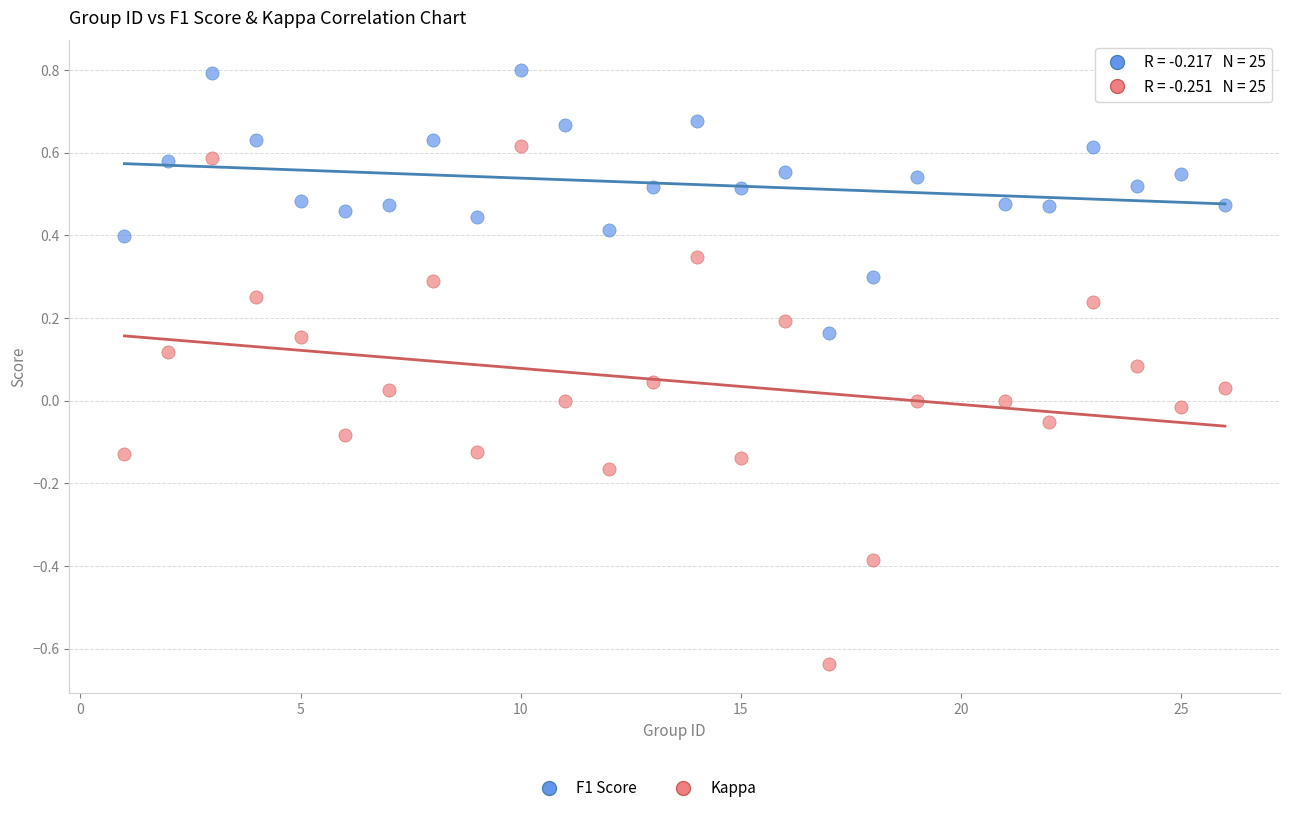

Which series has the widest spread of Y values?

Kappa